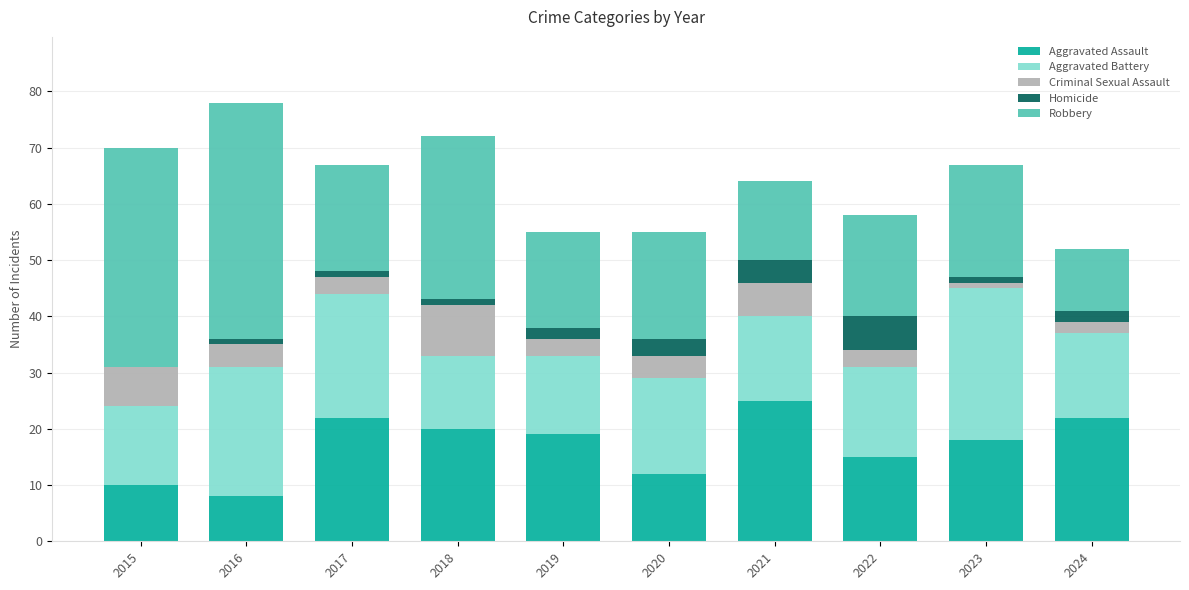

Are the bars horizontal?

No